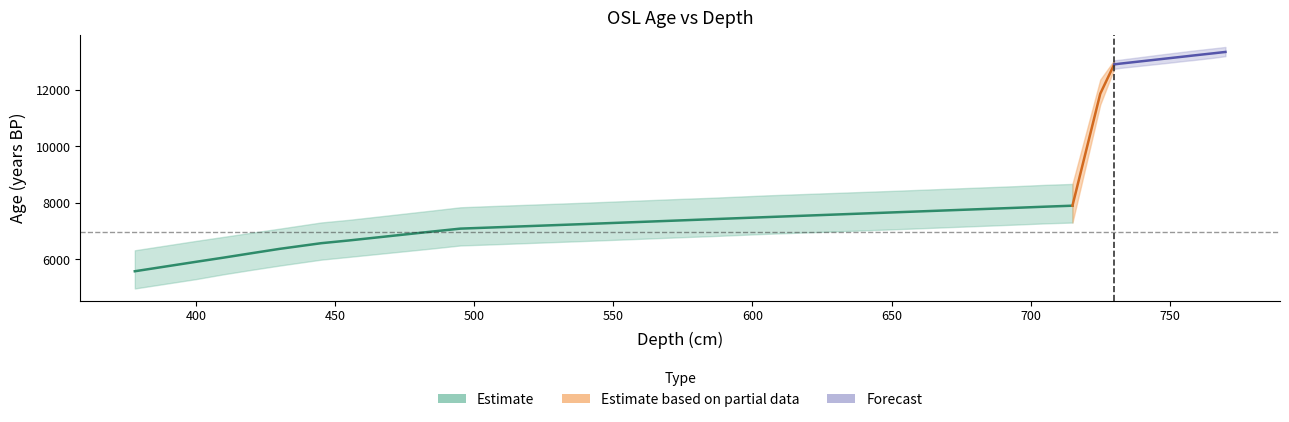

How many values in the mean series are below 7517?

13